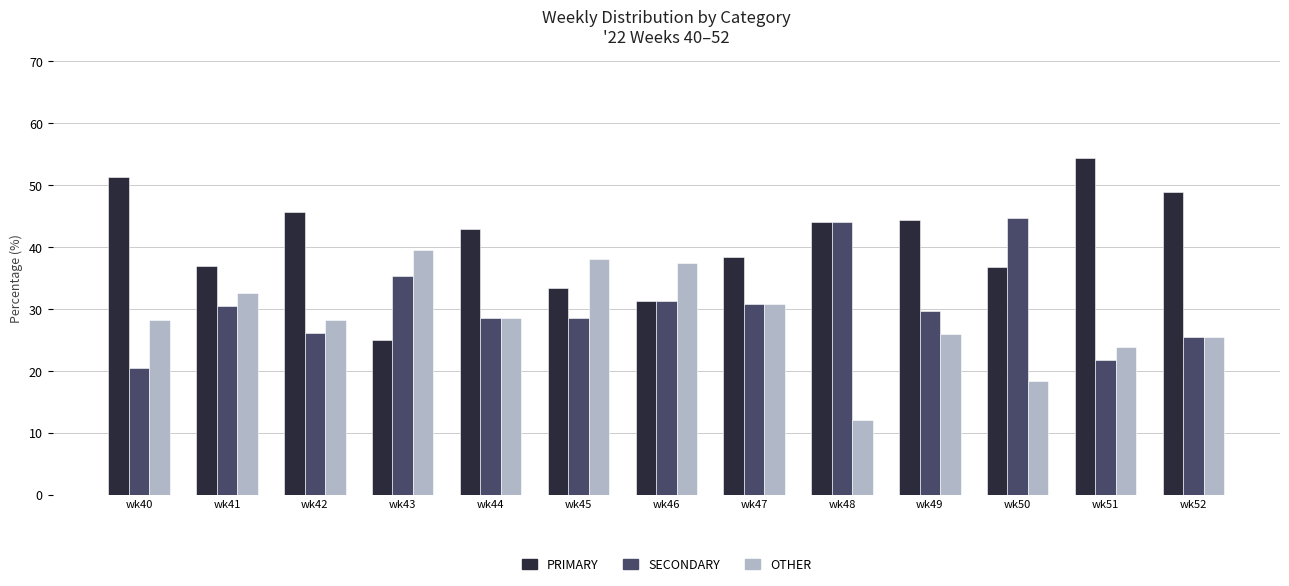

Rank the series by their average value, from lowest to highest.

OTHER, SECONDARY, PRIMARY